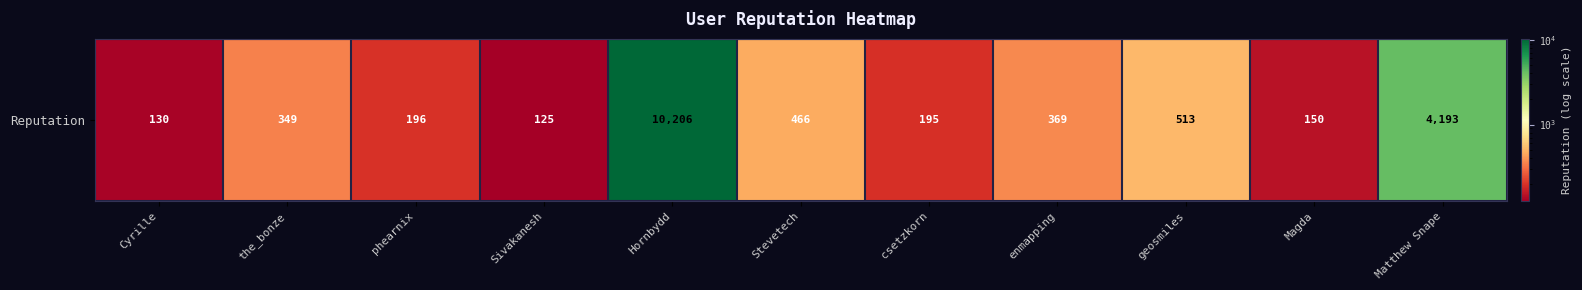

Reading right to left, what are all the values shown in this chart?

4193	150	513	369	195	466	10206	125	196	349	130